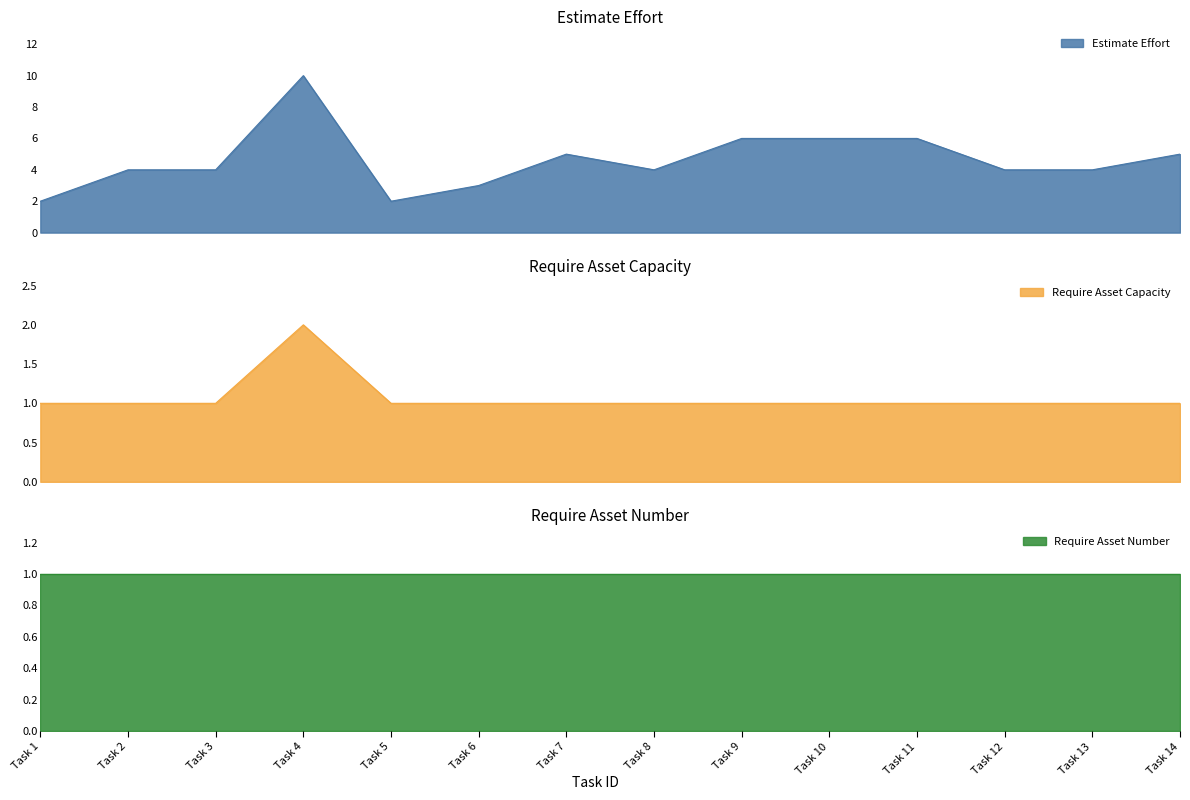

True or false: Require Asset Number line has a value of 1 at Task 8.

True